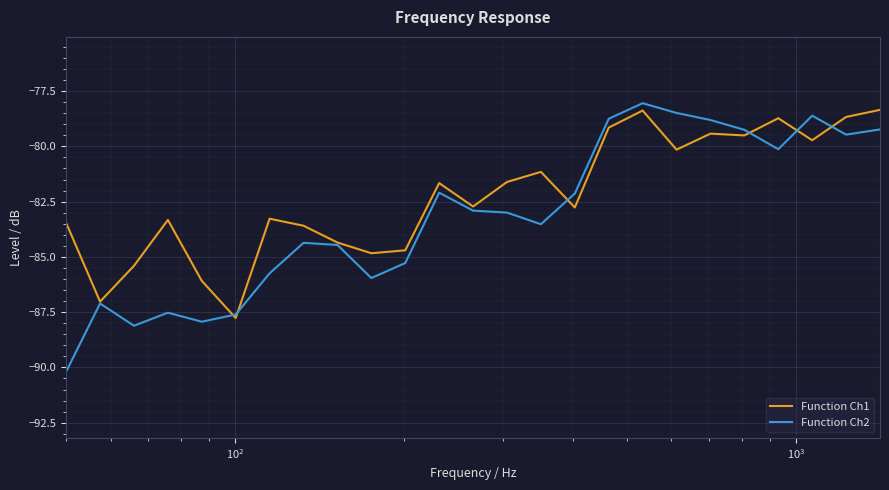

What is the maximum value shown in the chart?

-78.0